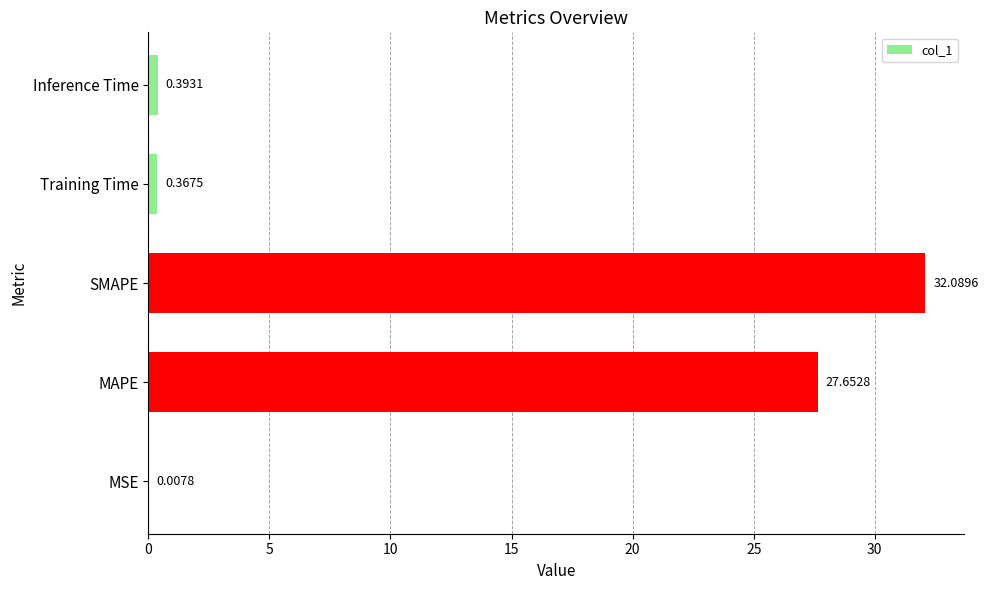

Which has a higher value, SMAPE or Training Time?

SMAPE